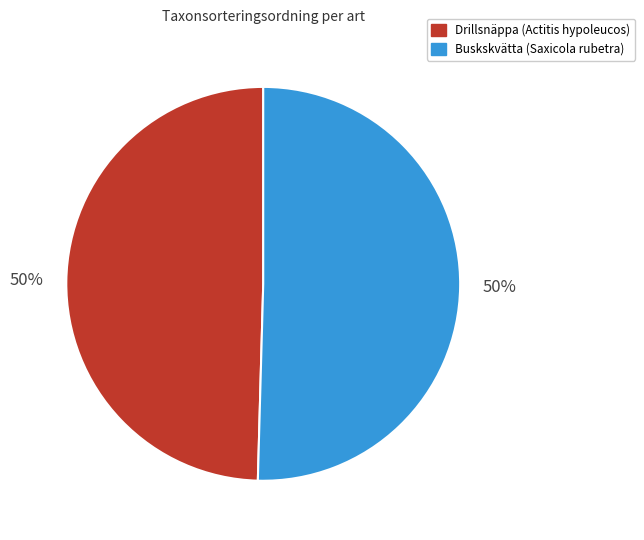

The Drillsnäppa (Actitis hypoleucos) slice represents 58% of the pie. True or false?

False